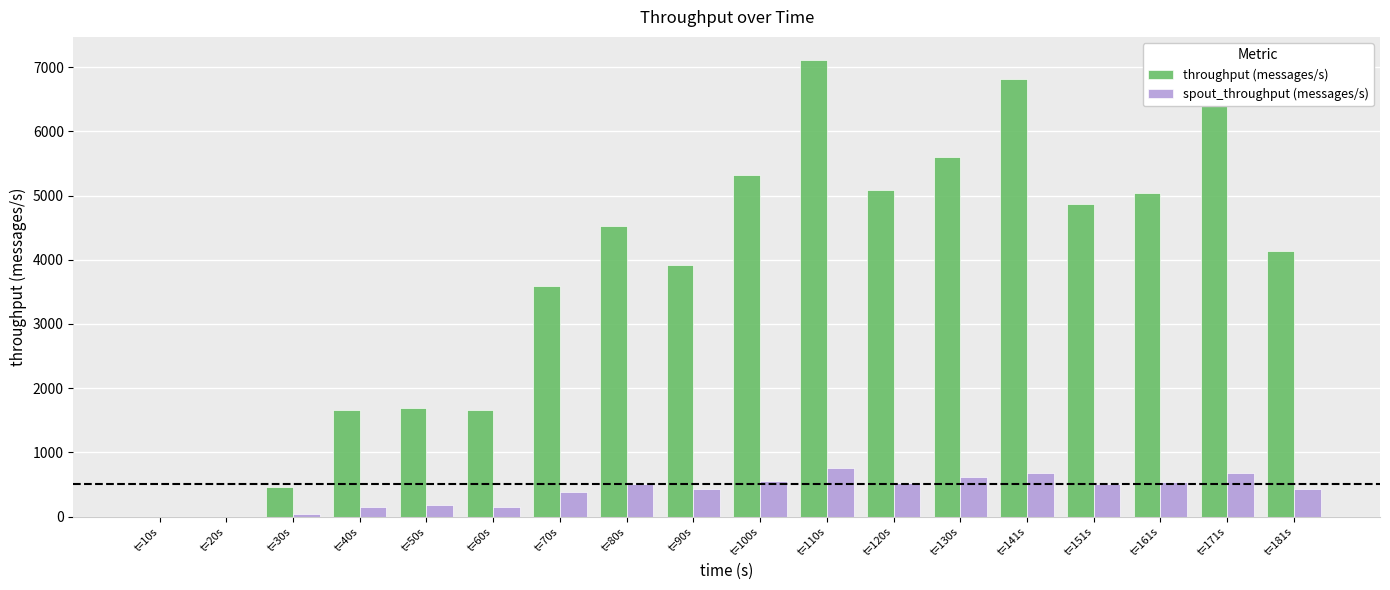

Which series has the widest spread of values?

throughput (messages/s)